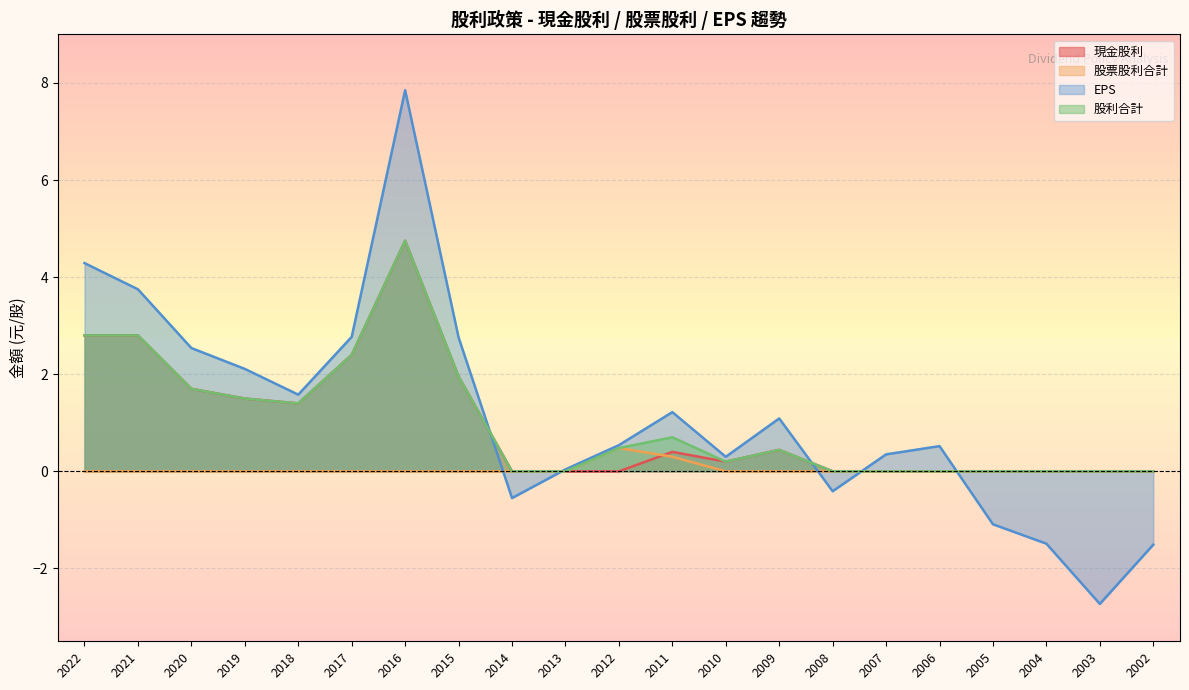

What is the maximum value for 現金股利?

4.8